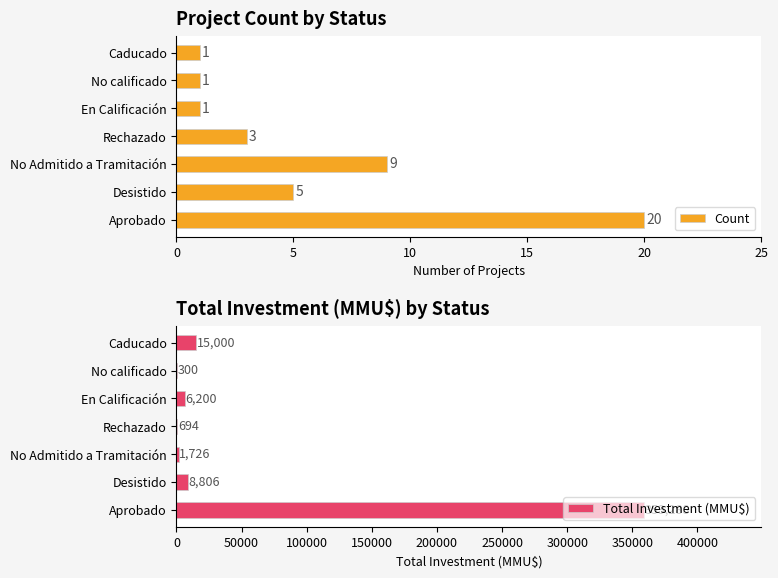

How many groups of bars are there?

7